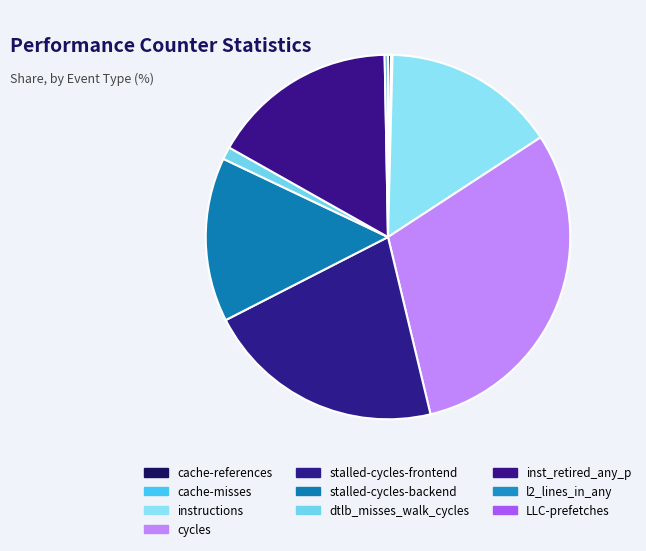

What is the change in value from instructions to stalled-cycles-backend?

-14353871